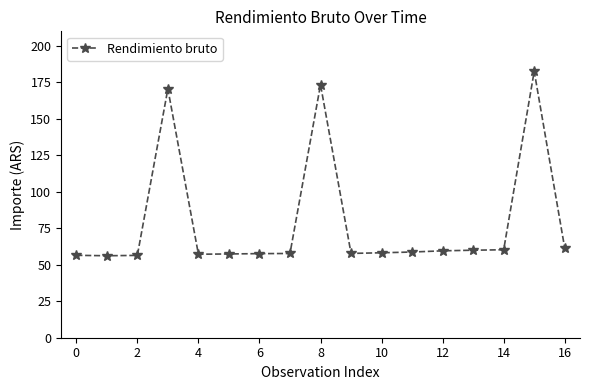

What is the smallest value displayed?

56.2